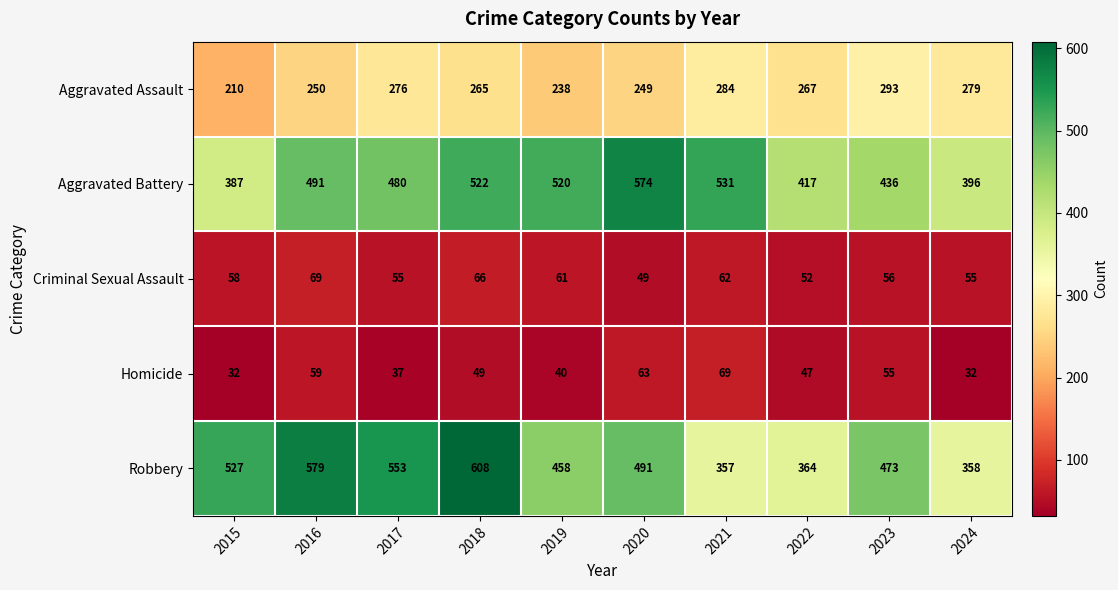

Between 2019 and 2022, which series saw the biggest shift?

Aggravated Battery